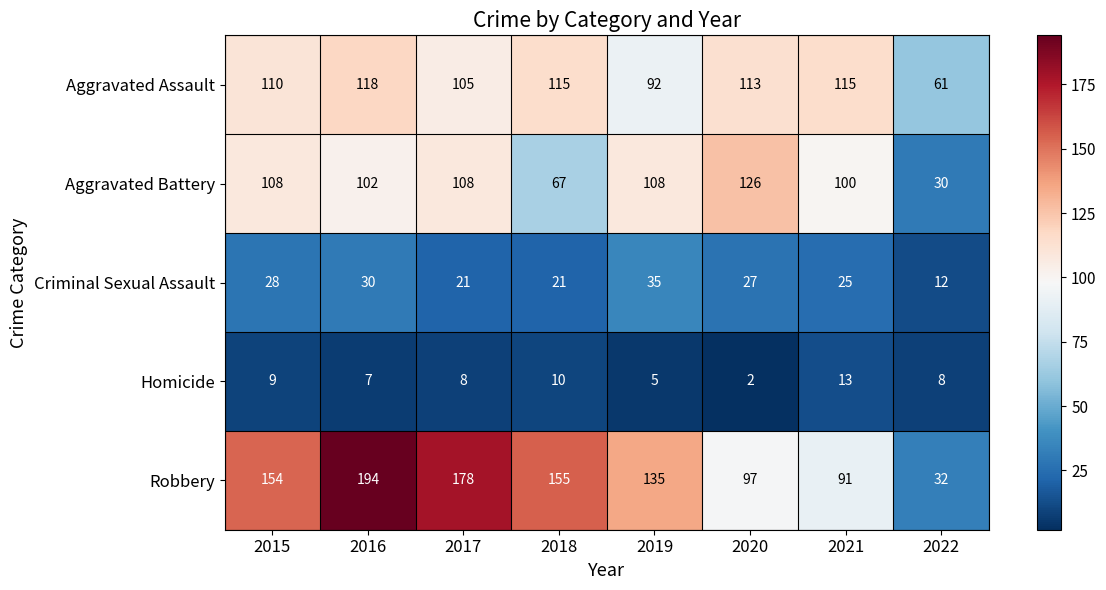

At which category is the sum across all series the highest?

2016